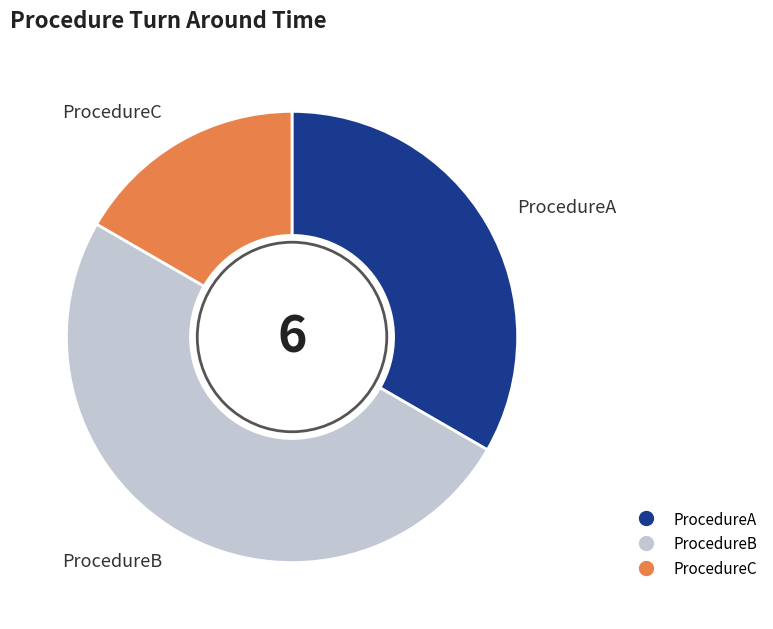

How many segments does this pie chart have?

3